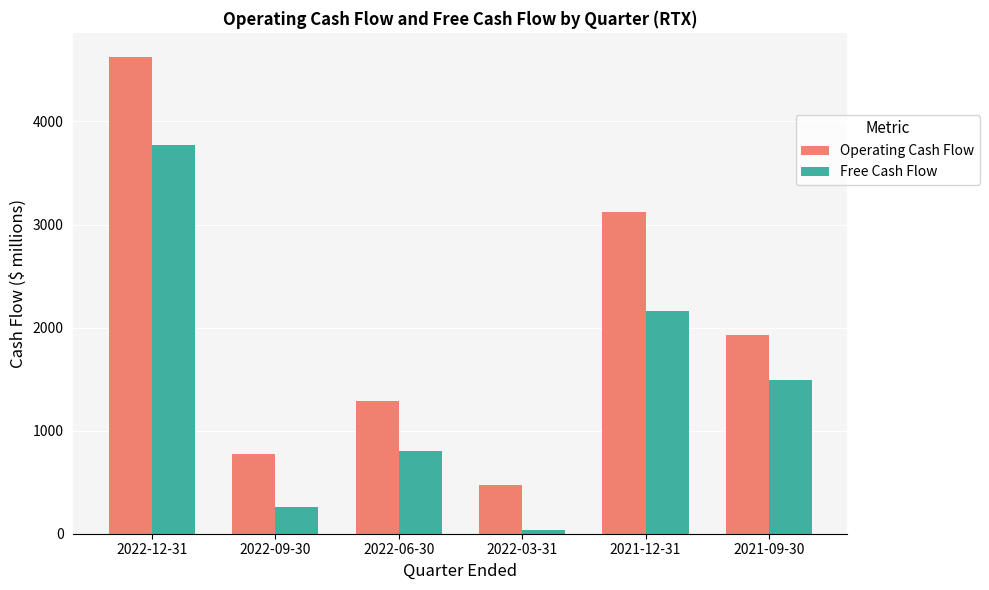

Which category has the lowest value in the Free Cash Flow series?

2022-03-31